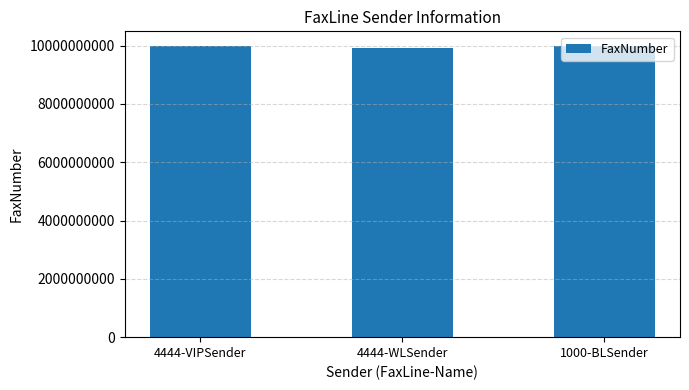

What is the average value?

9963644776